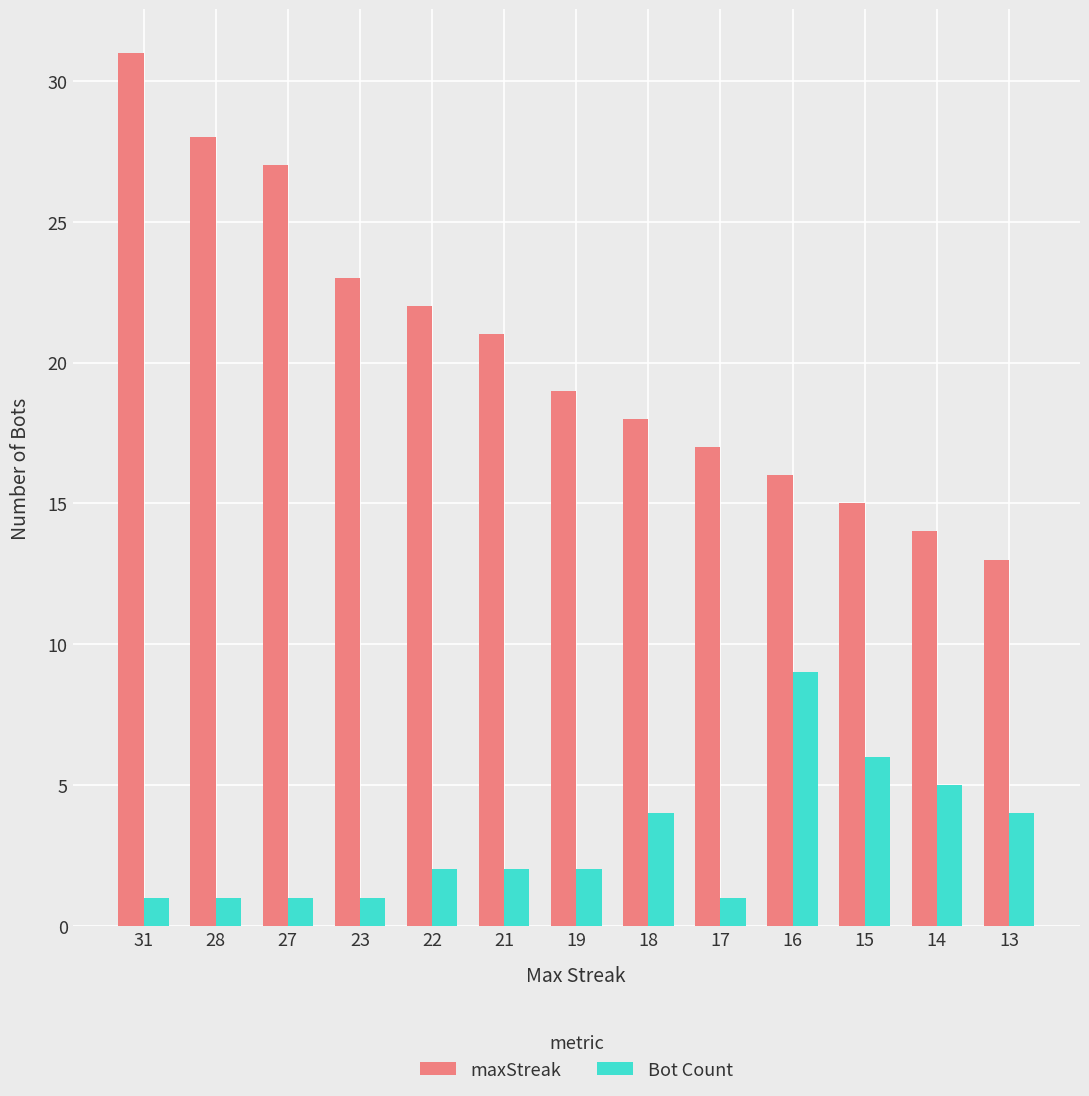

At which category is the sum across all series the highest?

31